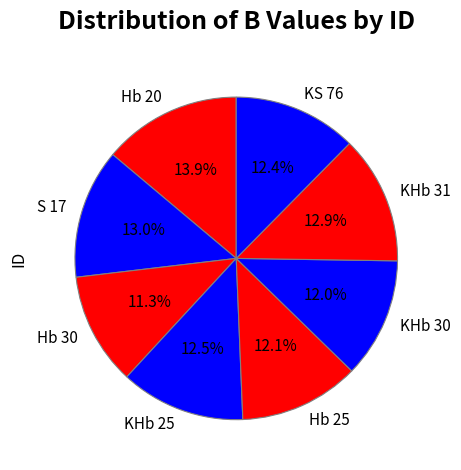

Count the number of slices in the pie.

8